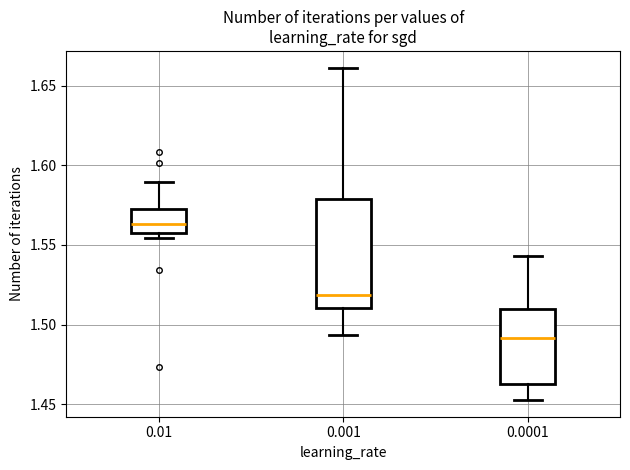

Reading left to right, read every box against the y-axis: the position of its median line, the range the box covers, and the ends of its whiskers. The values are not printed on the chart, so give them approximately, as read against the axis.

0.01: median 1.565, box 1.555 to 1.575, whiskers 1.555 (just below the box's lower edge) to 1.590
0.001: median 1.520, box 1.510 to 1.580, whiskers 1.495 to 1.660
0.0001: median 1.490, box 1.460 to 1.510, whiskers 1.455 to 1.545